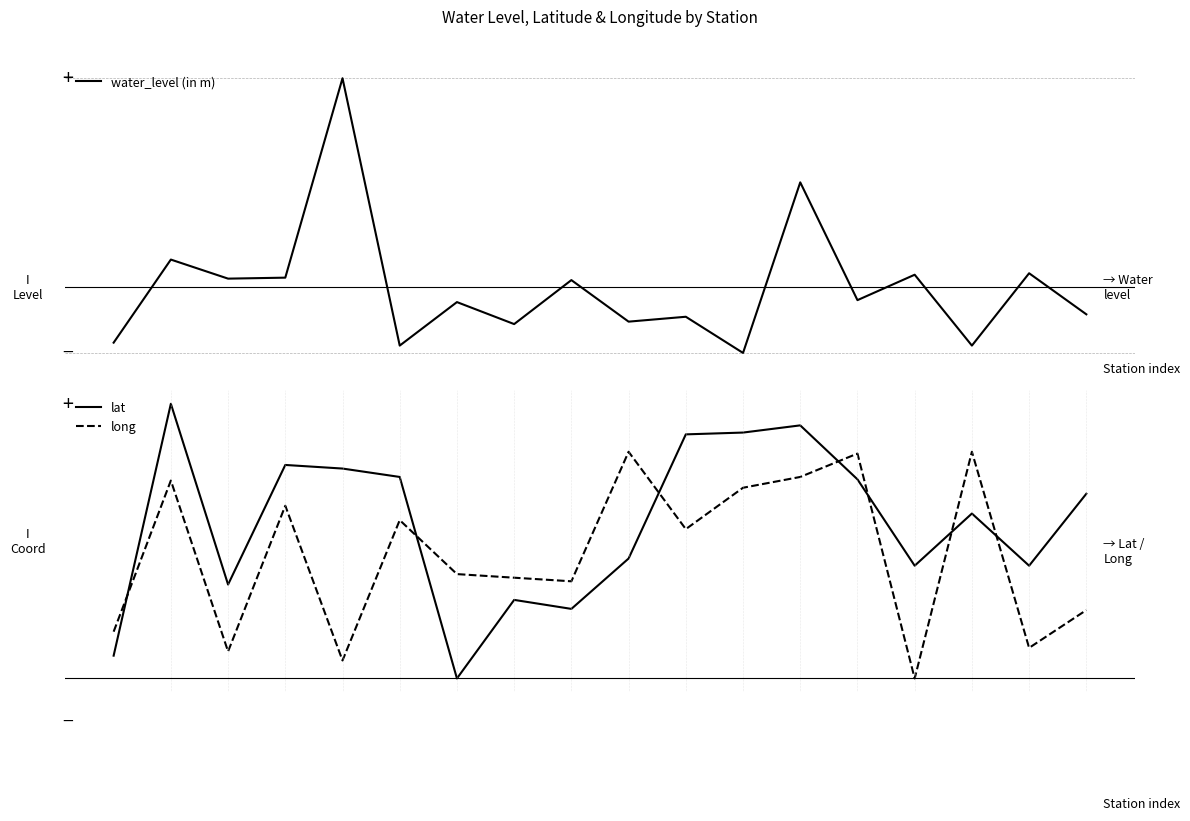

True or false: long and lat cross at least once.

True